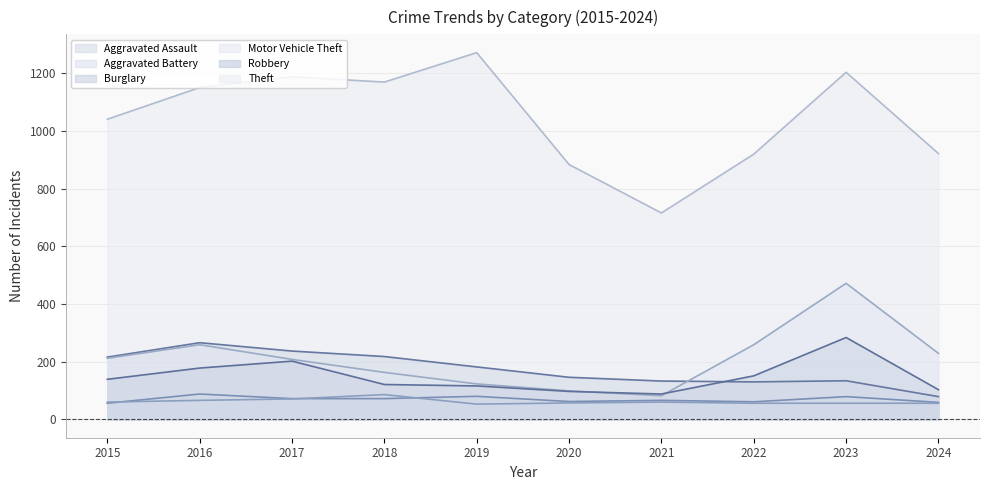

How many series are shown in this chart?

6